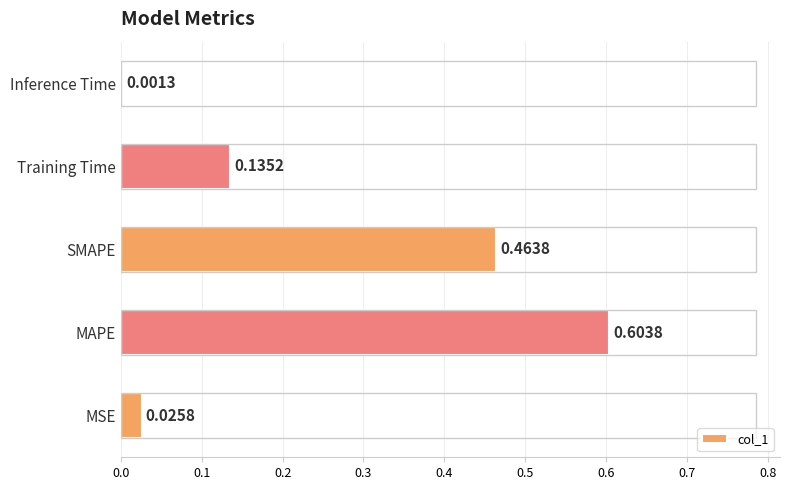

What is the sum of the values at MAPE and Training Time?

0.7